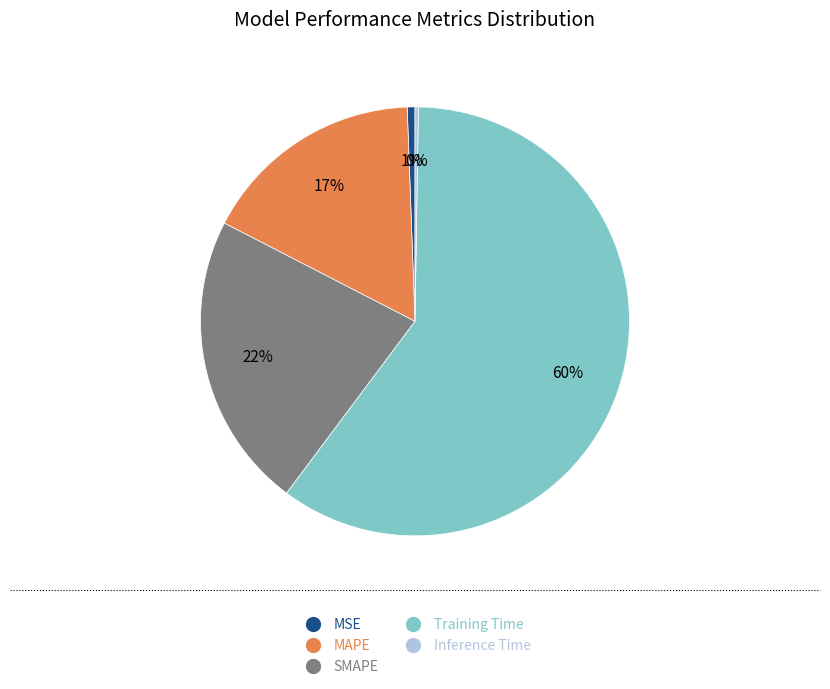

Which category has the biggest portion of the pie?

Training Time